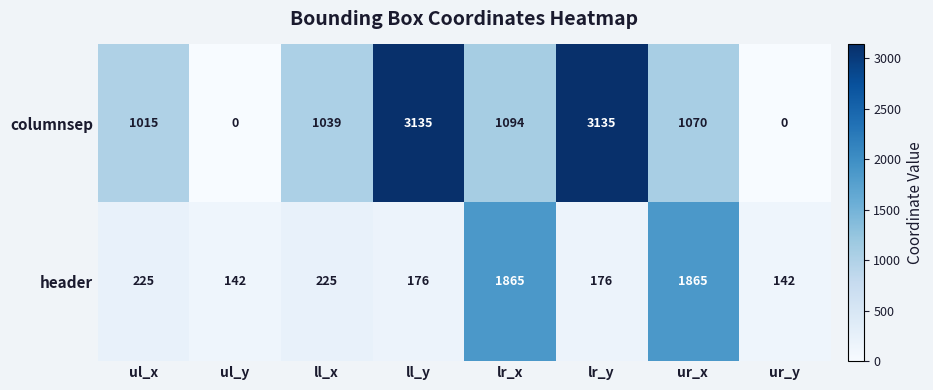

What is the greatest value displayed?

3135